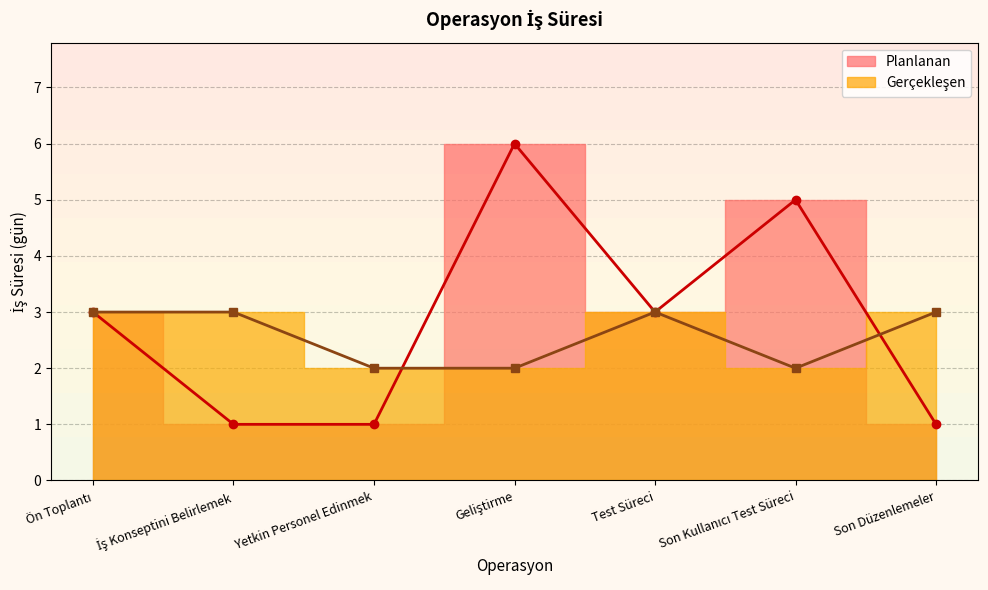

Is the value of Gerçekleşen at Son Kullanıcı Test Süreci greater than the value of Planlanan at Geliştirme?

No